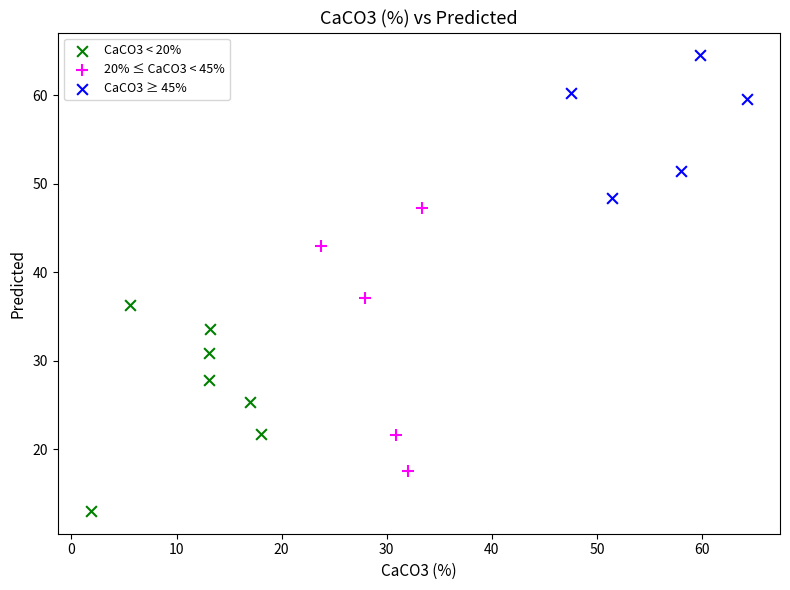

Which series has the largest Y range (max minus min)?

20% ≤ CaCO3 < 45%